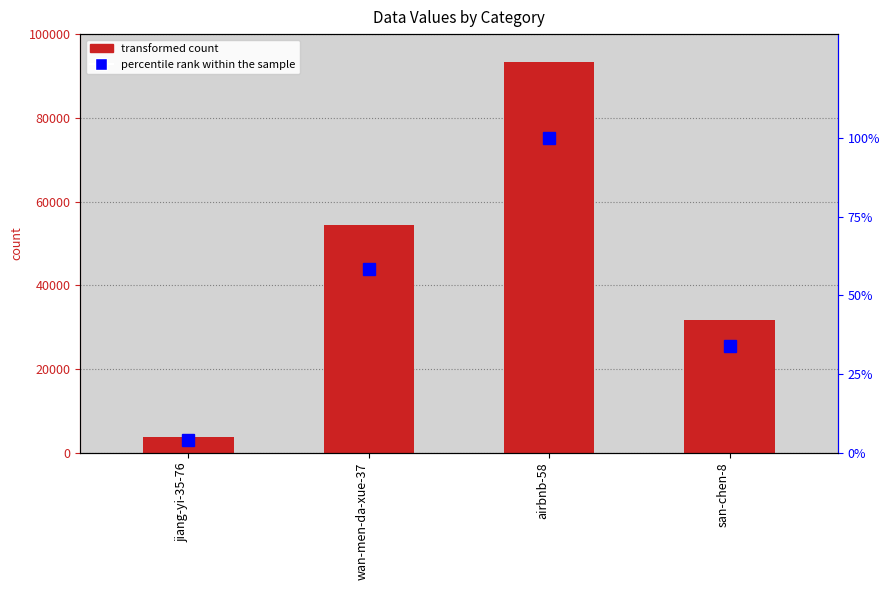

Reading left to right, list all the values displayed in this chart.

transformed count: jiang-yi-35-76=3824.0	wan-men-da-xue-37=54364.0	airbnb-58=93263.0	san-chen-8=31763.0
percentile rank within the sample: jiang-yi-35-76=4.1	wan-men-da-xue-37=58.3	airbnb-58=100.0	san-chen-8=34.1